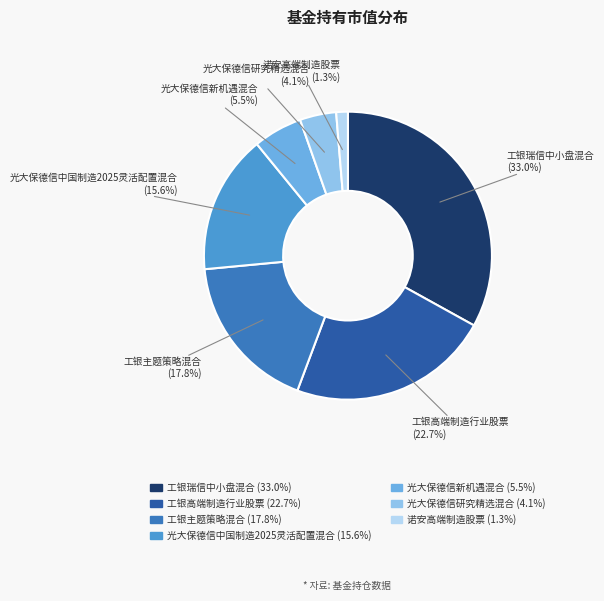

True or false: 光大保德信研究精选混合 accounts for 4% of the total.

True